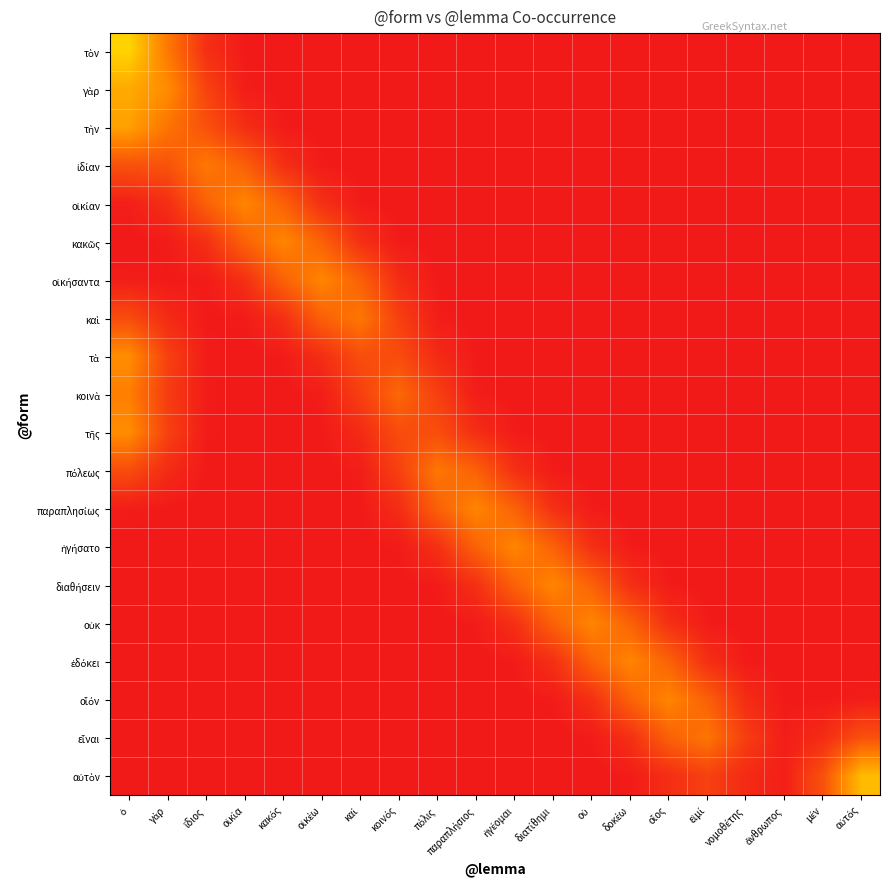

At which category does the chart reach its peak across all series?

ὁ